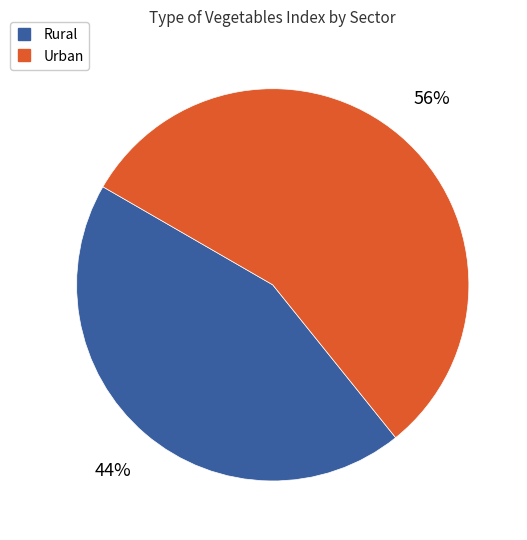

Is there any slice that represents more than half of the pie?

Yes